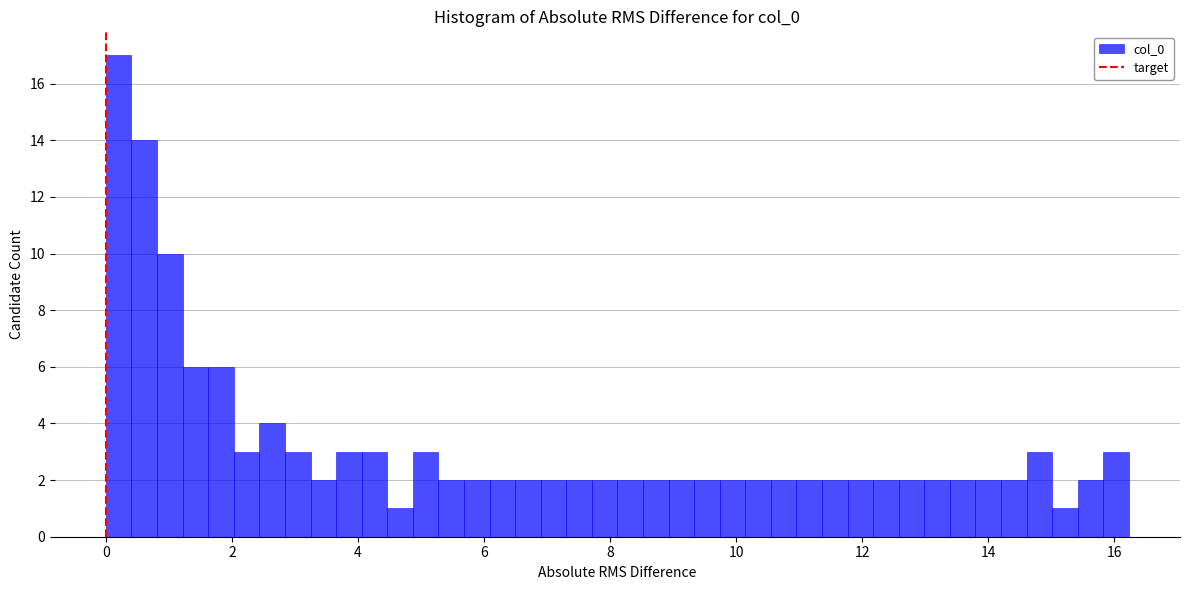

Around what value on the x-axis is the tallest bar? Give the approximate position of its centre, as read against the axis.

0.2